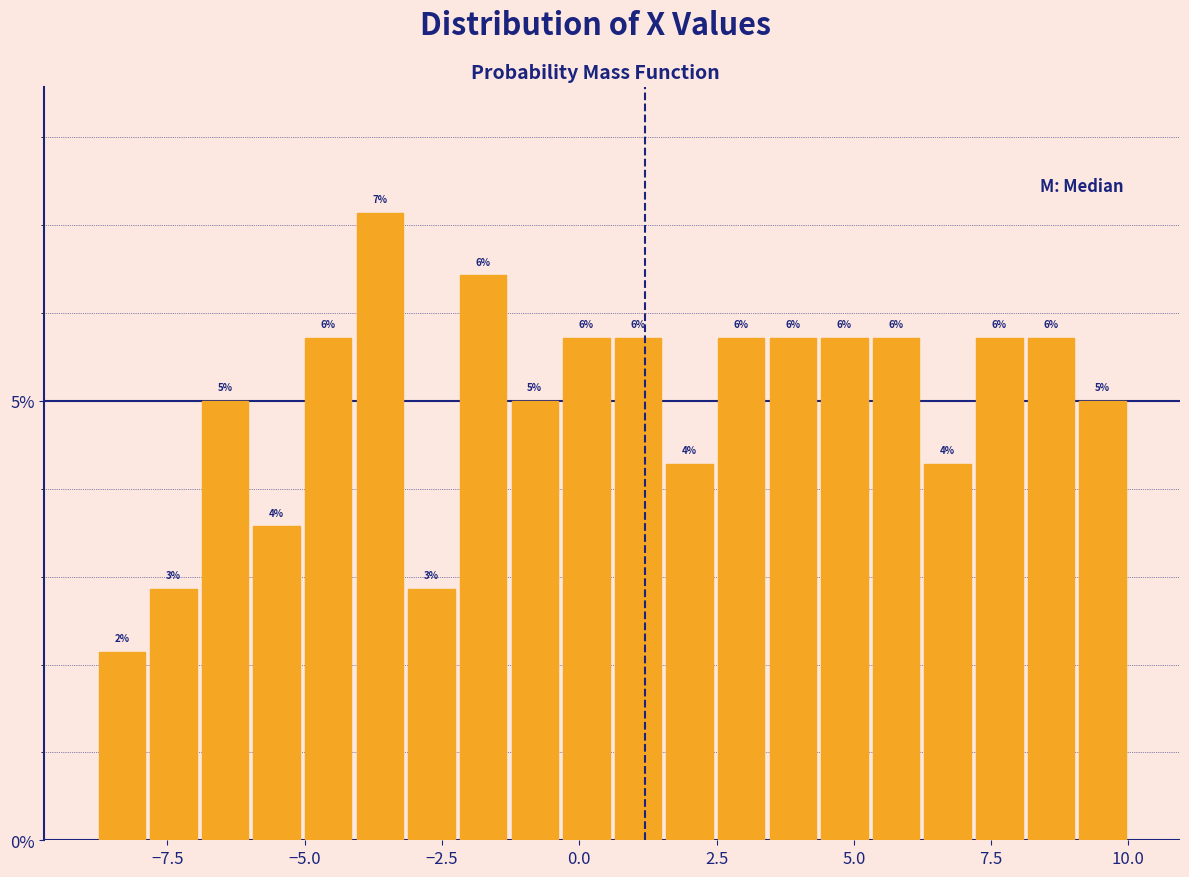

Read against the x-axis, roughly where is the centre of the tallest bar?

-3.5